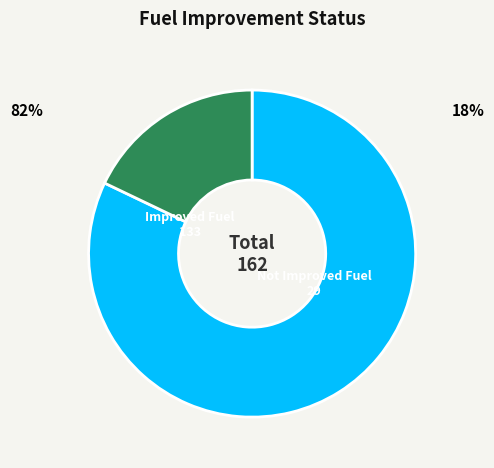

Rank the categories by value from highest to lowest.

Improved Fuel, Not Improved Fuel